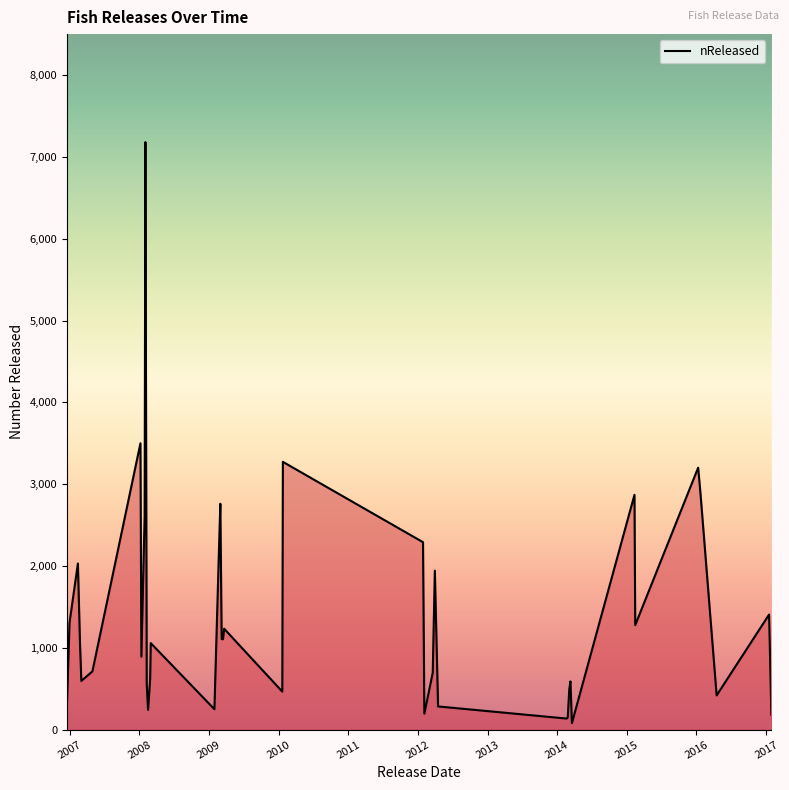

What is the minimum value shown in the chart?

81